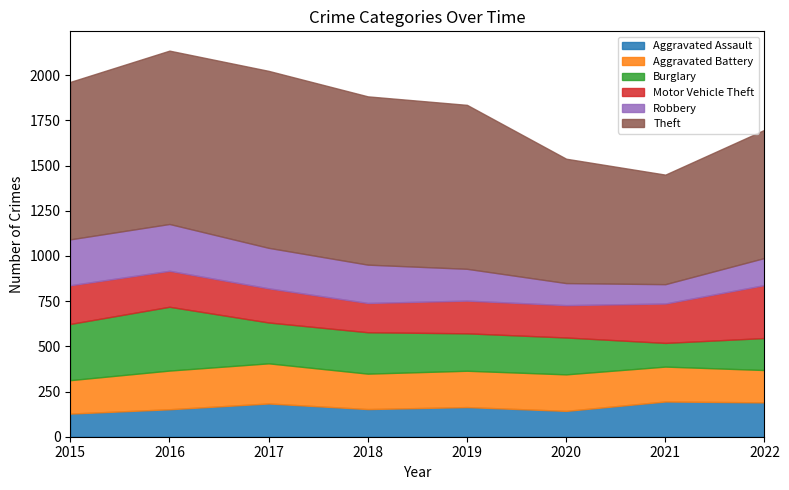

Which series has the largest range (max minus min)?

Theft